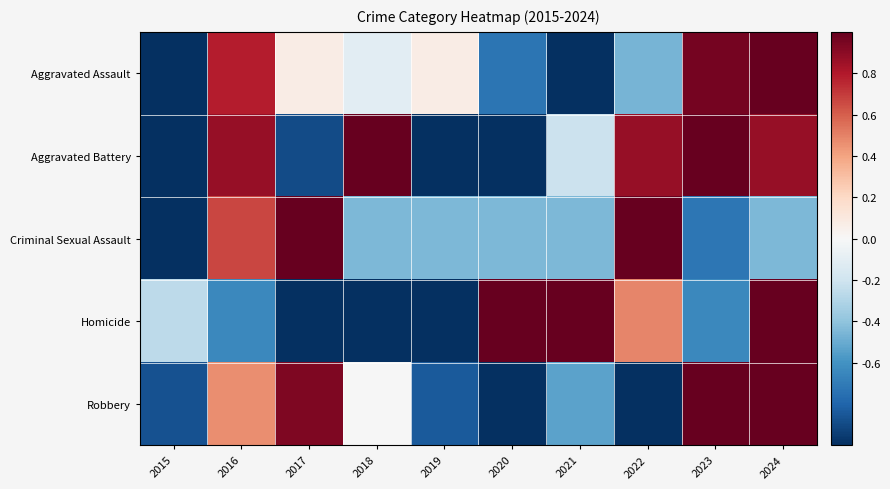

Which category has the lowest value across all series?

2015